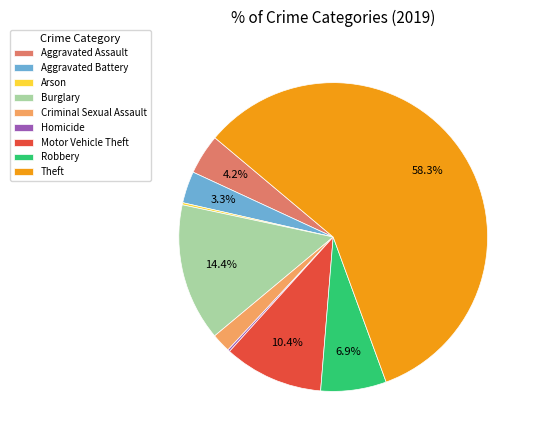

What percentage is NOT represented by Burglary?

85.6%